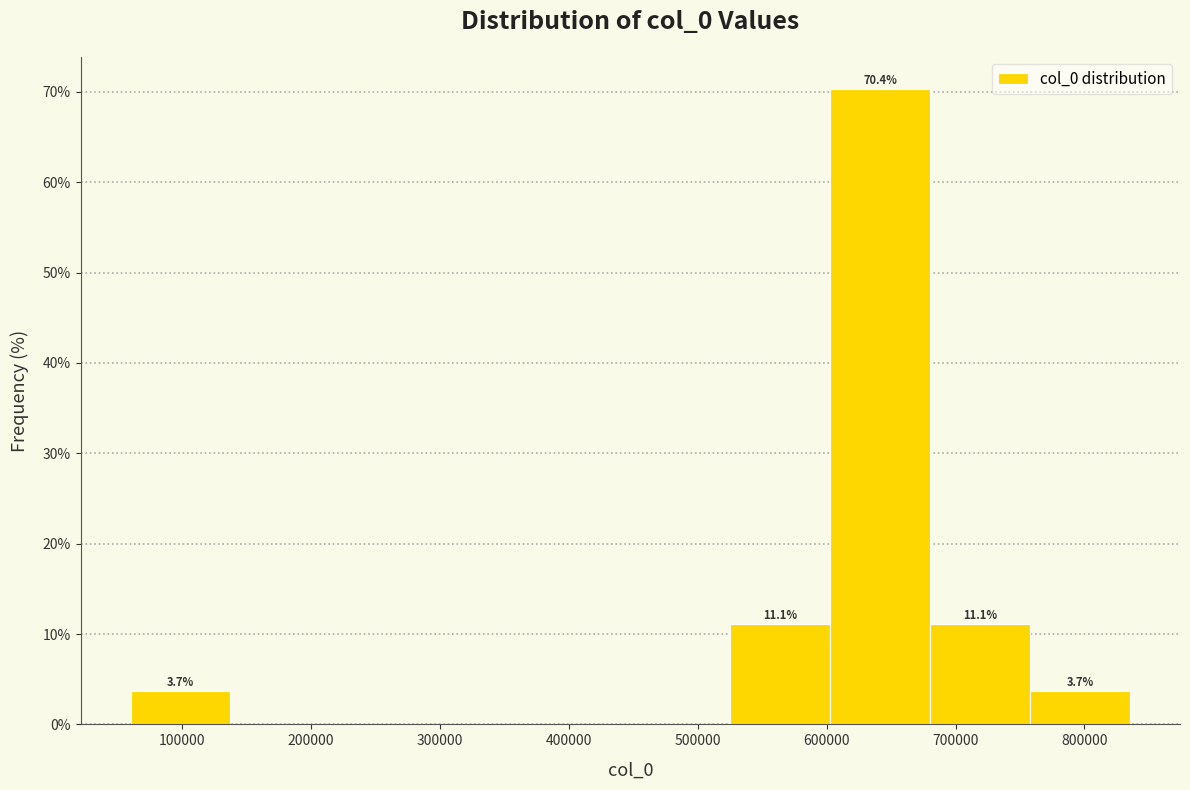

Which range on the x-axis has the tallest bar?

600000 to 680000